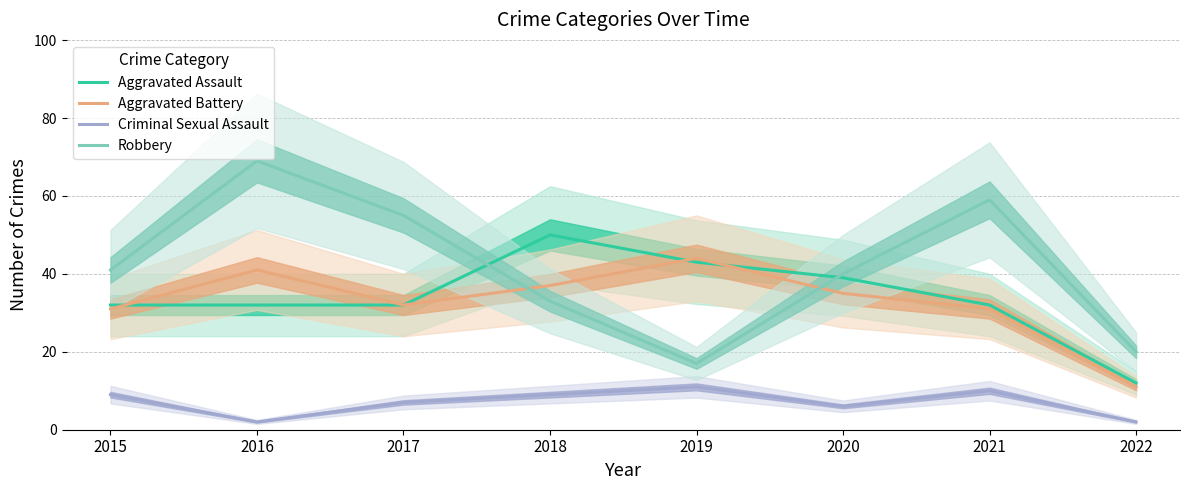

What is the sum of the Criminal Sexual Assault values at 2015 and 2019?

20